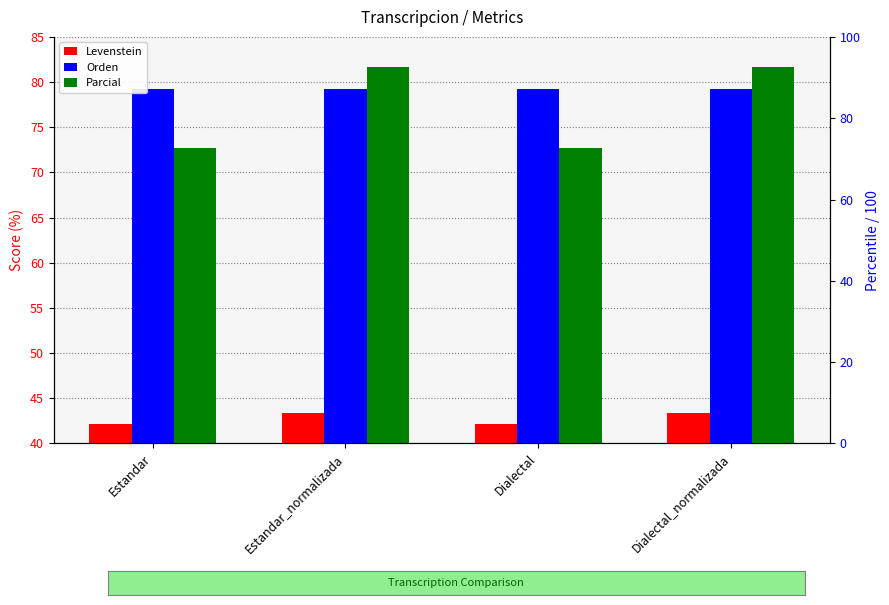

Between Estandar_normalizada and Dialectal_normalizada, which series saw the biggest shift?

Levenstein